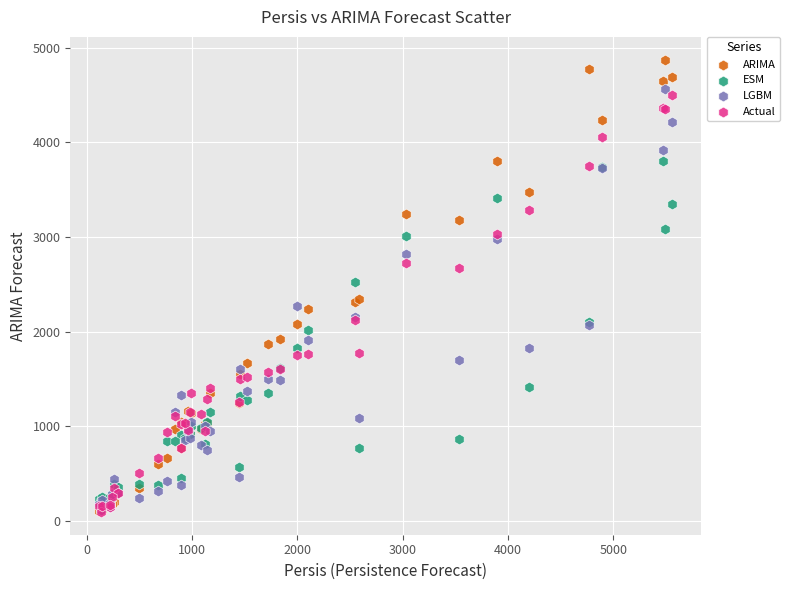

What are all the series names shown in the legend?

ARIMA, ESM, LGBM, Actual